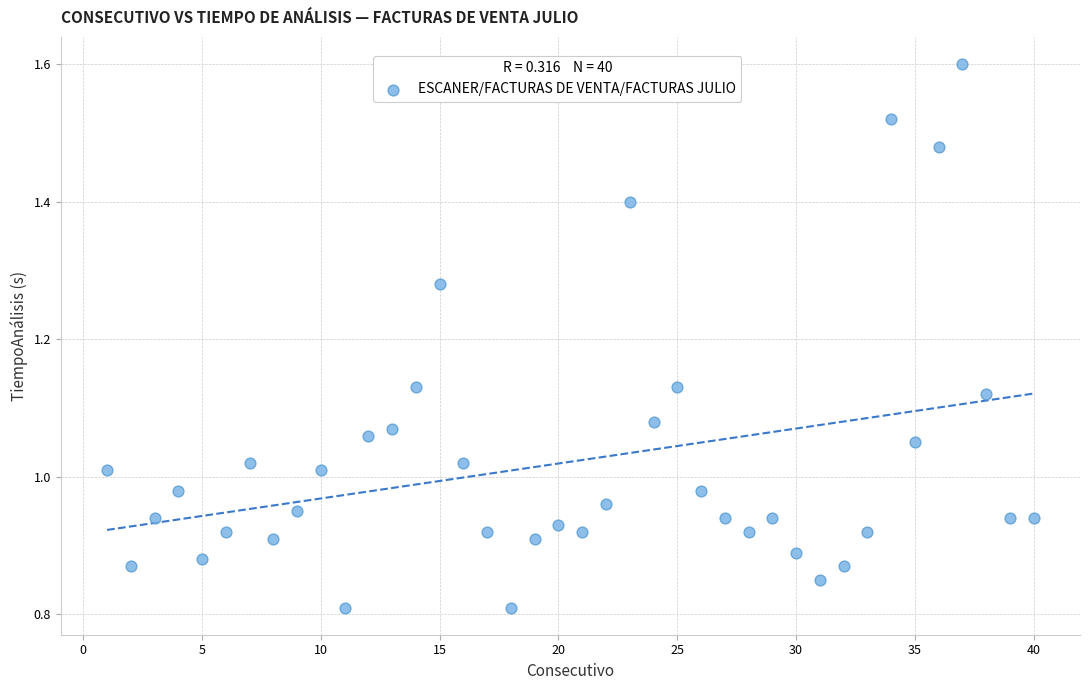

What is the range of X values (max minus min)?

39.0